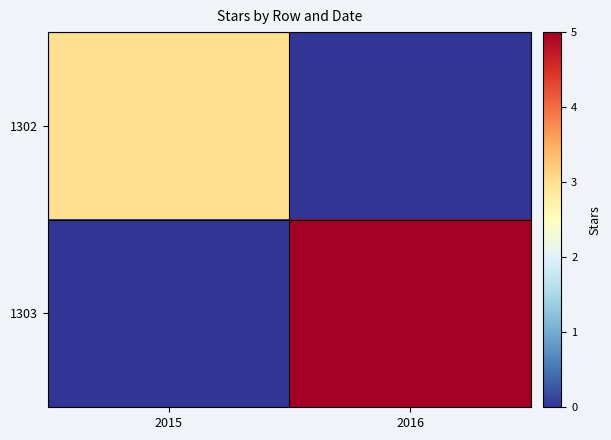

What is the spread (max minus min) of values at 2016?

5